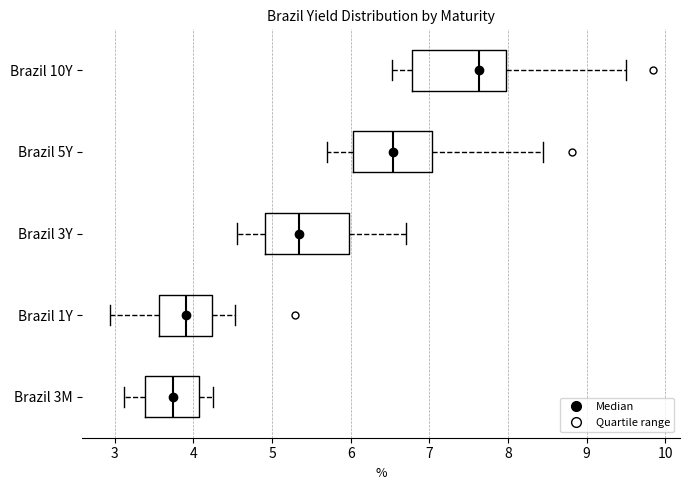

Reading bottom to top, transcribe this box plot: for each box, give where its median line is, the range the box spans, and where its two whiskers end, as read against the x-axis. The values are not printed on the chart, so give them approximately, as read against the axis.

Brazil 3M: median 3.7, box 3.4 to 4.1, whiskers 3.1 to 4.3
Brazil 1Y: median 3.9, box 3.6 to 4.2, whiskers 2.9 to 4.5
Brazil 3Y: median 5.3, box 4.9 to 6.0, whiskers 4.6 to 6.7
Brazil 5Y: median 6.5, box 6.0 to 7.0, whiskers 5.7 to 8.5
Brazil 10Y: median 7.6, box 6.8 to 8.0, whiskers 6.5 to 9.5